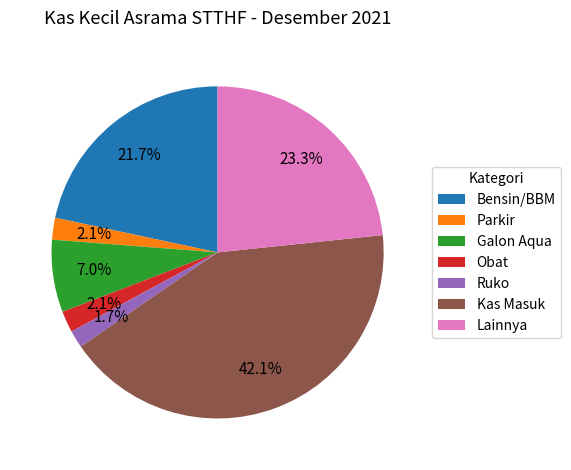

Which slice is the largest?

Kas Masuk